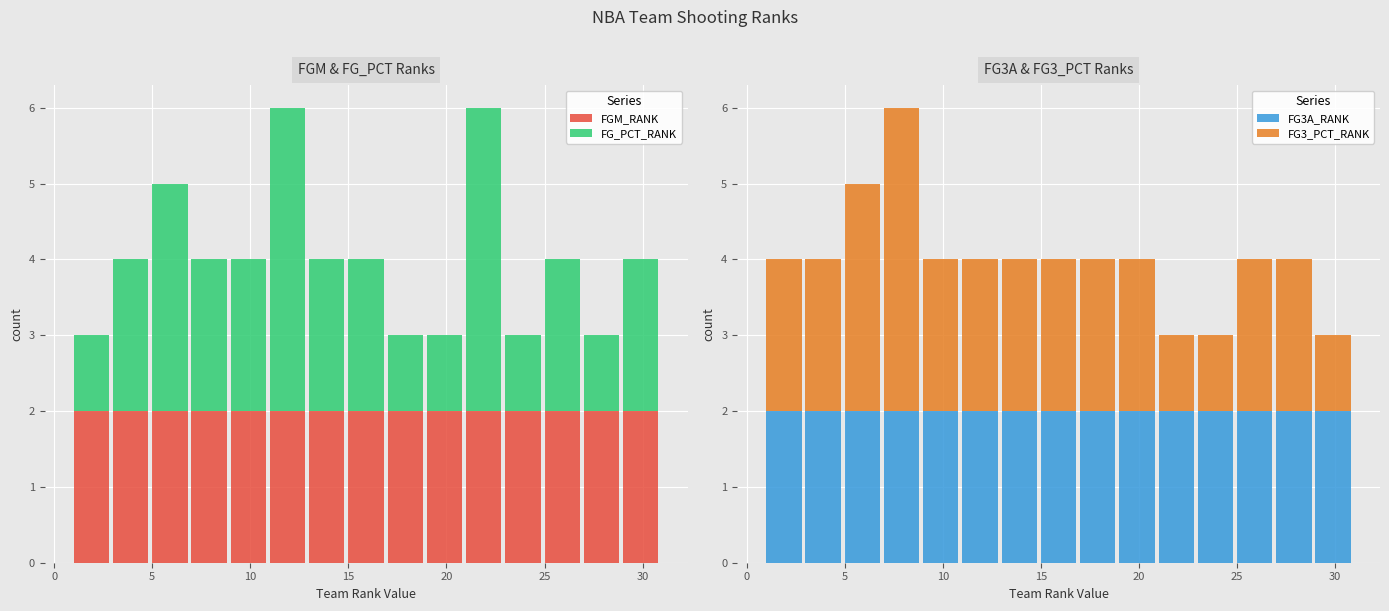

Which has a higher value, 10 or 30?

10